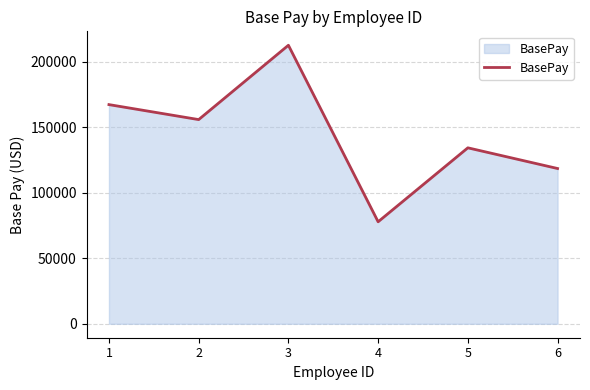

Count the number of categories in the chart.

6